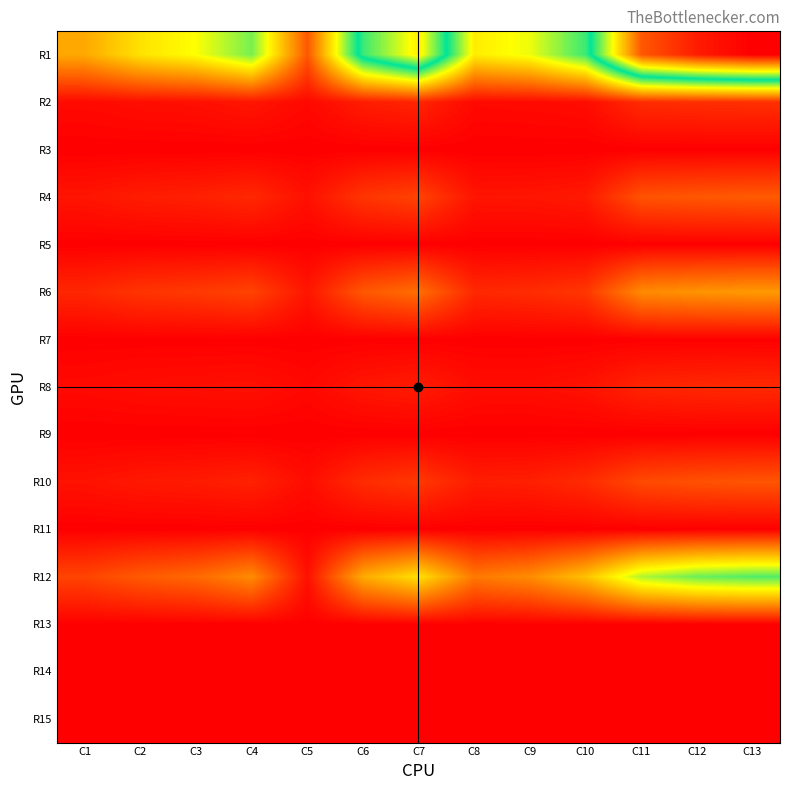

Reading left to right, extract all data points from this chart.

R1: C1=0.2	C2=0.3	C3=0.3	C4=0.4	C5=0.1	C6=0.5	C7=0.7	C8=0.3	C9=0.3	C10=0.5	C11=0.9	C12=1.0	C13=1.0
R2: C1=0.0	C2=0.0	C3=0.0	C4=0.0	C5=0.0	C6=0.0	C7=0.0	C8=0.0	C9=0.0	C10=0.0	C11=0.1	C12=0.1	C13=0.1
R3: C1=0.0	C2=0.0	C3=0.0	C4=0.0	C5=0.0	C6=0.0	C7=0.0	C8=0.0	C9=0.0	C10=0.0	C11=0.0	C12=0.0	C13=0.0
R4: C1=0.0	C2=0.0	C3=0.0	C4=0.1	C5=0.0	C6=0.1	C7=0.1	C8=0.0	C9=0.0	C10=0.0	C11=0.1	C12=0.1	C13=0.1
R5: C1=0.0	C2=0.0	C3=0.0	C4=0.0	C5=0.0	C6=0.0	C7=0.0	C8=0.0	C9=0.0	C10=0.0	C11=0.0	C12=0.0	C13=0.0
R6: C1=0.1	C2=0.1	C3=0.1	C4=0.1	C5=0.0	C6=0.1	C7=0.1	C8=0.1	C9=0.1	C10=0.1	C11=0.2	C12=0.2	C13=0.2
R7: C1=0.0	C2=0.0	C3=0.0	C4=0.0	C5=0.0	C6=0.0	C7=0.0	C8=0.0	C9=0.0	C10=0.0	C11=0.0	C12=0.0	C13=0.0
R8: C1=0.0	C2=0.0	C3=0.0	C4=0.0	C5=0.0	C6=0.0	C7=0.0	C8=0.0	C9=0.0	C10=0.0	C11=0.0	C12=0.1	C13=0.1
R9: C1=0.0	C2=0.0	C3=0.0	C4=0.0	C5=0.0	C6=0.0	C7=0.0	C8=0.0	C9=0.0	C10=0.0	C11=0.0	C12=0.0	C13=0.0
R10: C1=0.0	C2=0.0	C3=0.0	C4=0.0	C5=0.0	C6=0.1	C7=0.1	C8=0.0	C9=0.0	C10=0.1	C11=0.1	C12=0.1	C13=0.1
R11: C1=0.0	C2=0.0	C3=0.0	C4=0.0	C5=0.0	C6=0.0	C7=0.0	C8=0.0	C9=0.0	C10=0.0	C11=0.0	C12=0.0	C13=0.0
R12: C1=0.1	C2=0.1	C3=0.1	C4=0.2	C5=0.0	C6=0.2	C7=0.3	C8=0.2	C9=0.2	C10=0.3	C11=0.4	C12=0.4	C13=0.4
R13: C1=0.0	C2=0.0	C3=0.0	C4=0.0	C5=0.0	C6=0.0	C7=0.0	C8=0.0	C9=0.0	C10=0.0	C11=0.0	C12=0.0	C13=0.0
R14: C1=0.0	C2=0.0	C3=0.0	C4=0.0	C5=0.0	C6=0.0	C7=0.0	C8=0.0	C9=0.0	C10=0.0	C11=0.0	C12=0.0	C13=0.0
R15: C1=0.0	C2=0.0	C3=0.0	C4=0.0	C5=0.0	C6=0.0	C7=0.0	C8=0.0	C9=0.0	C10=0.0	C11=0.0	C12=0.0	C13=0.0